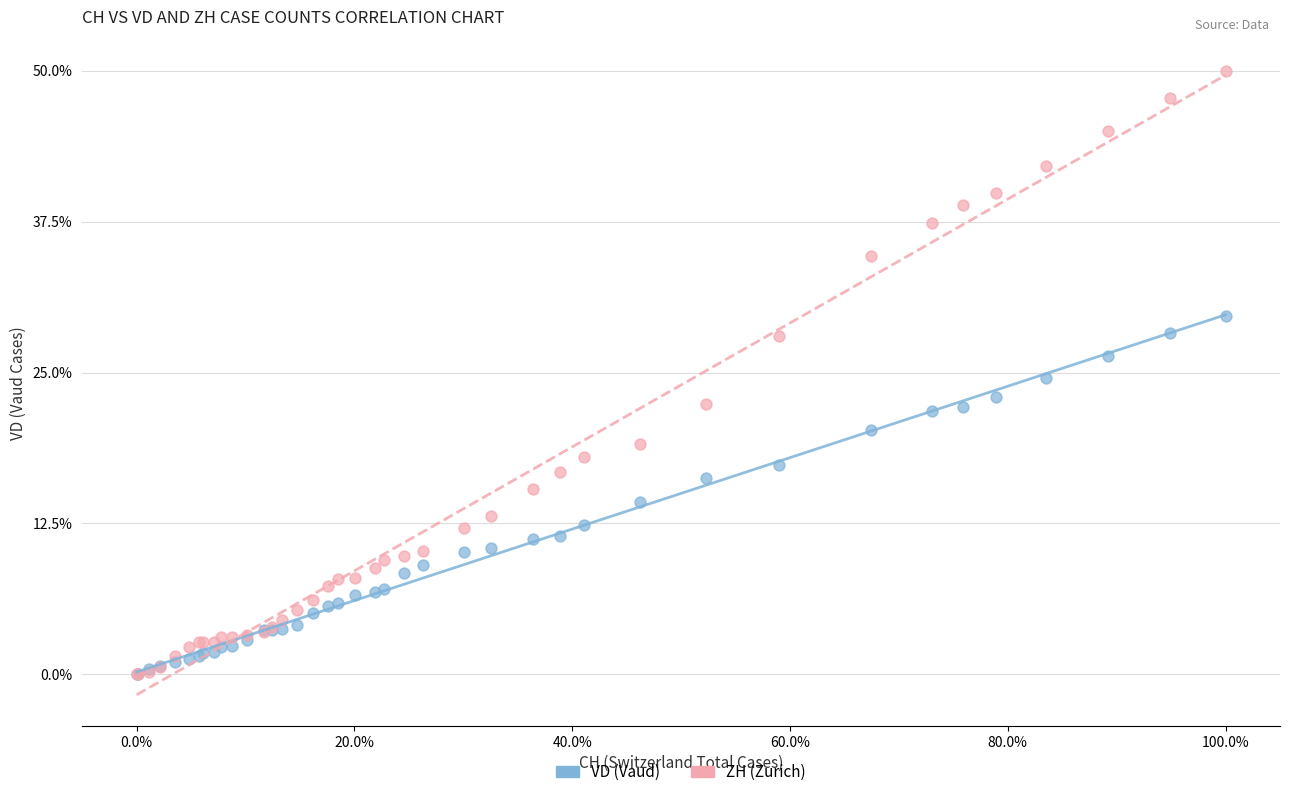

What are all the series names shown in the legend?

VD (Vaud), ZH (Zurich)